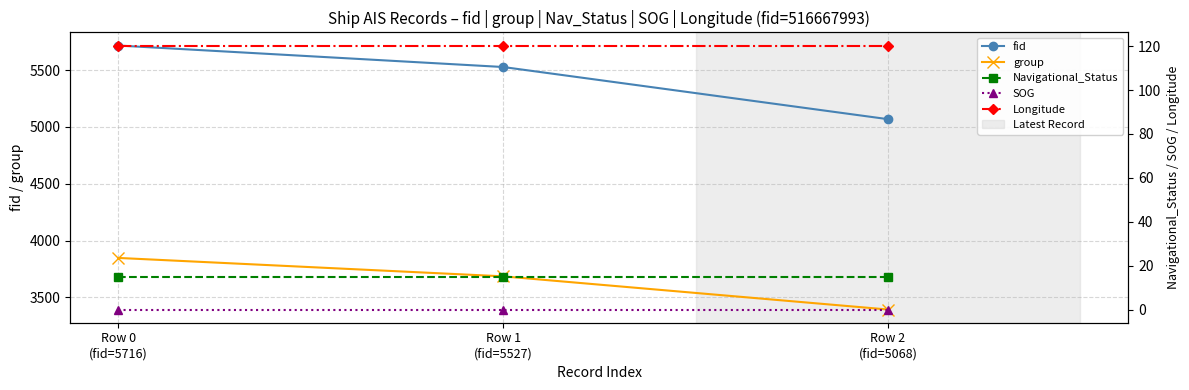

At Row 0
(fid=5716), list the series in order from largest to smallest.

fid, group, Longitude, Navigational_Status, SOG